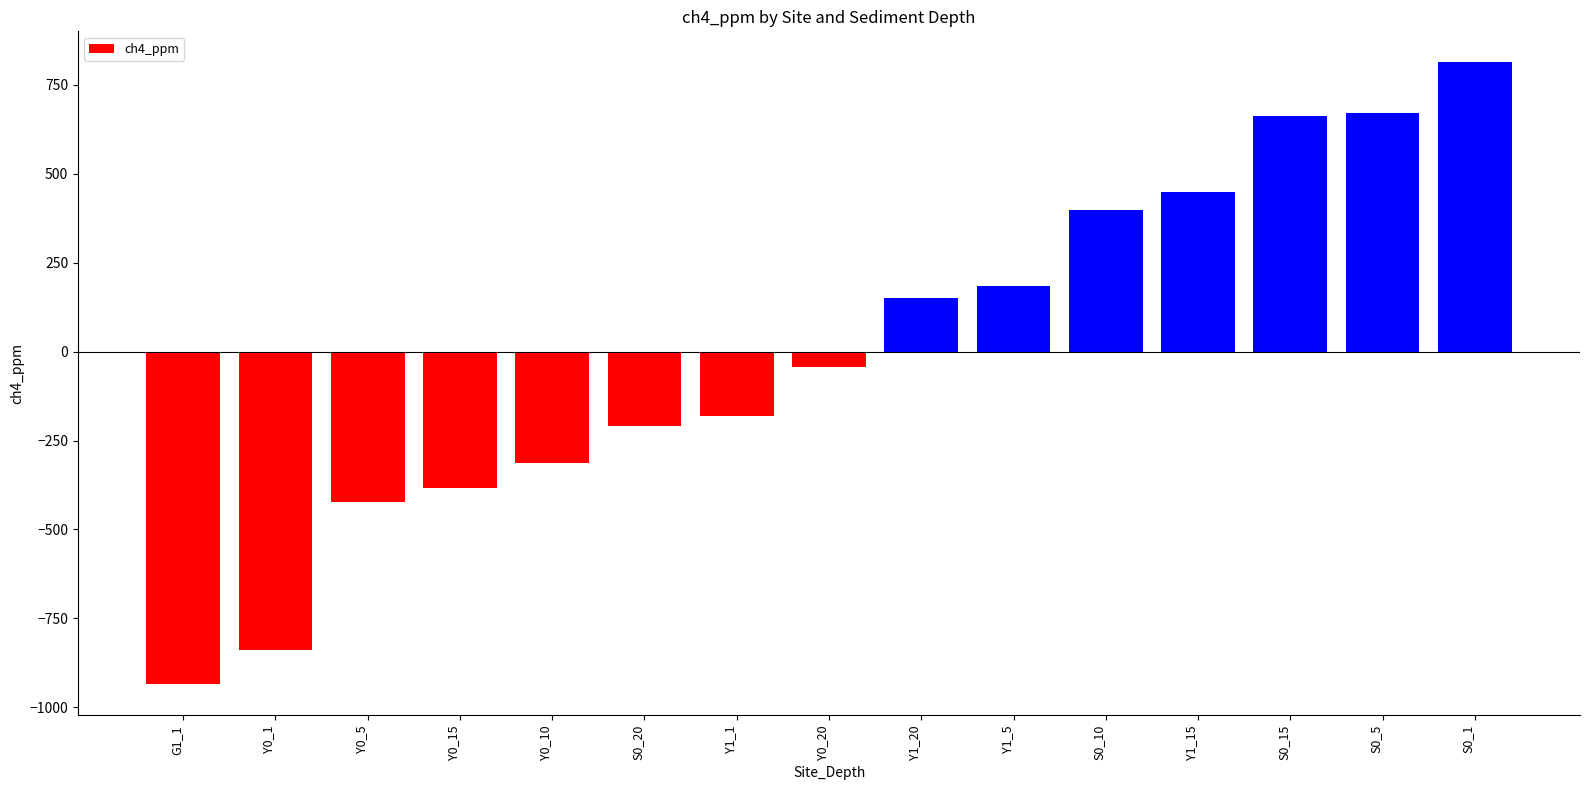

At which category does the chart reach its peak across all series?

S0_1